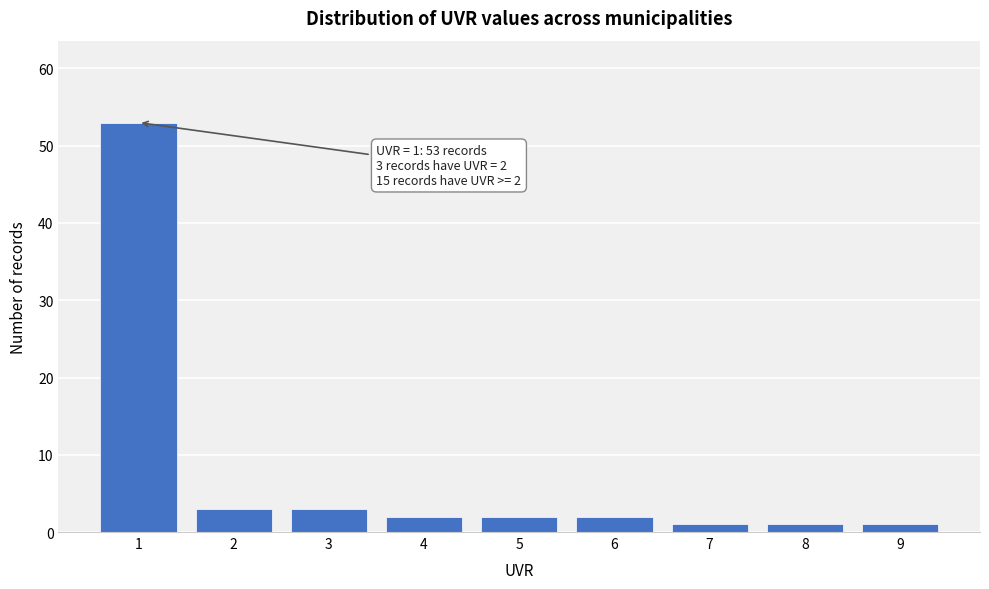

Reading left to right, extract all data points from this chart.

1=53	2=3	3=3	4=2	5=2	6=2	7=1	8=1	9=1